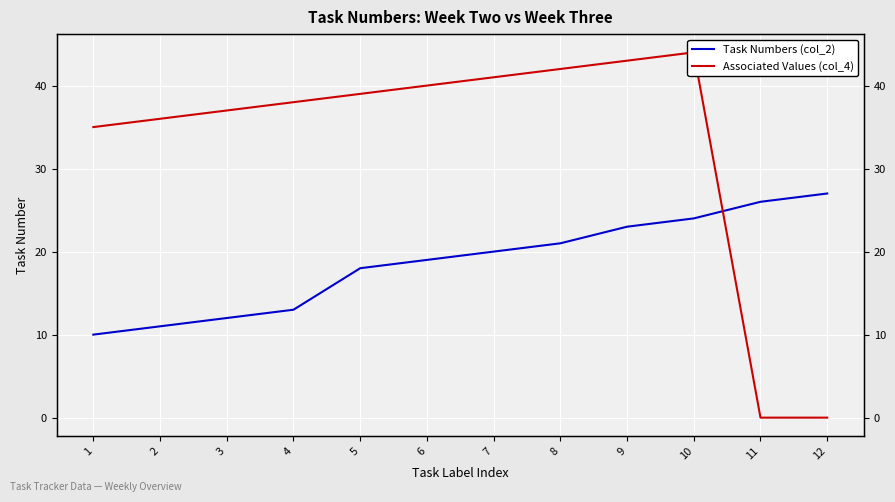

What is the spread (max minus min) of values at 3?

25